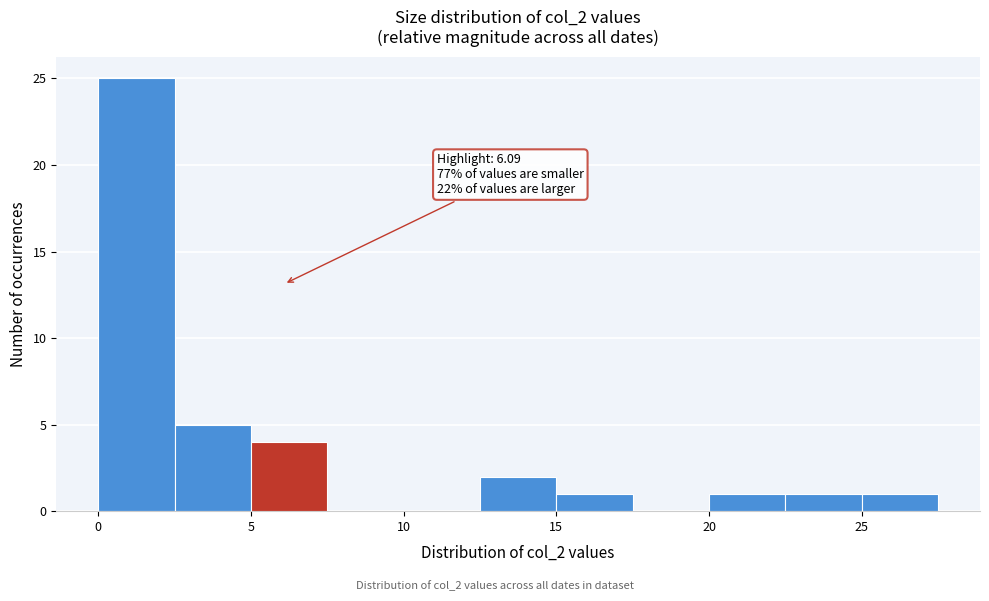

Which range on the x-axis has the tallest bar?

0.0 to 2.5